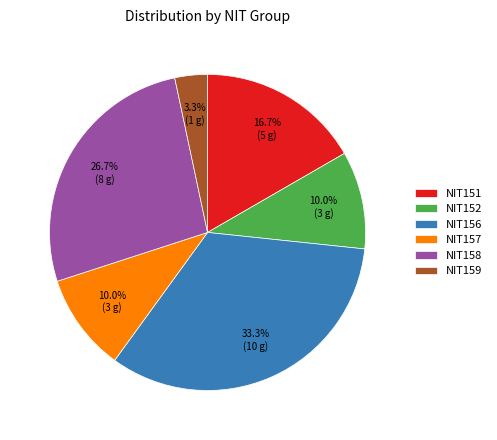

Count the number of slices in the pie.

6